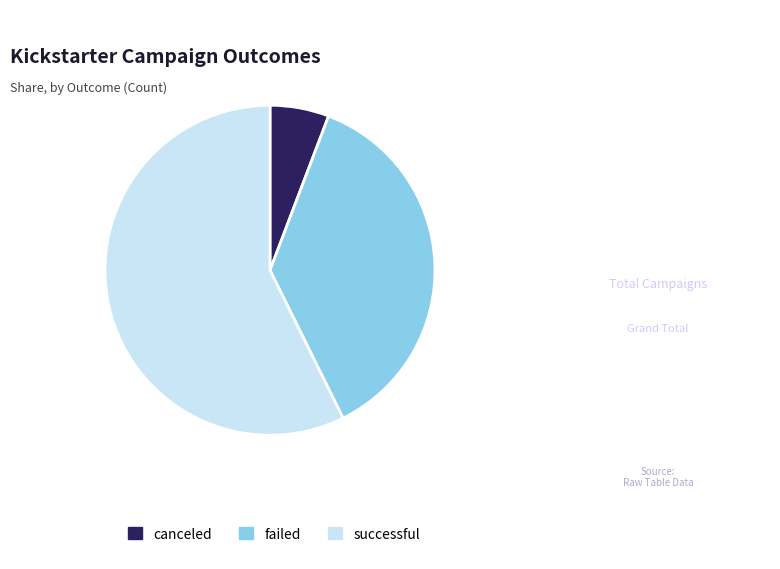

How many segments does this pie chart have?

3